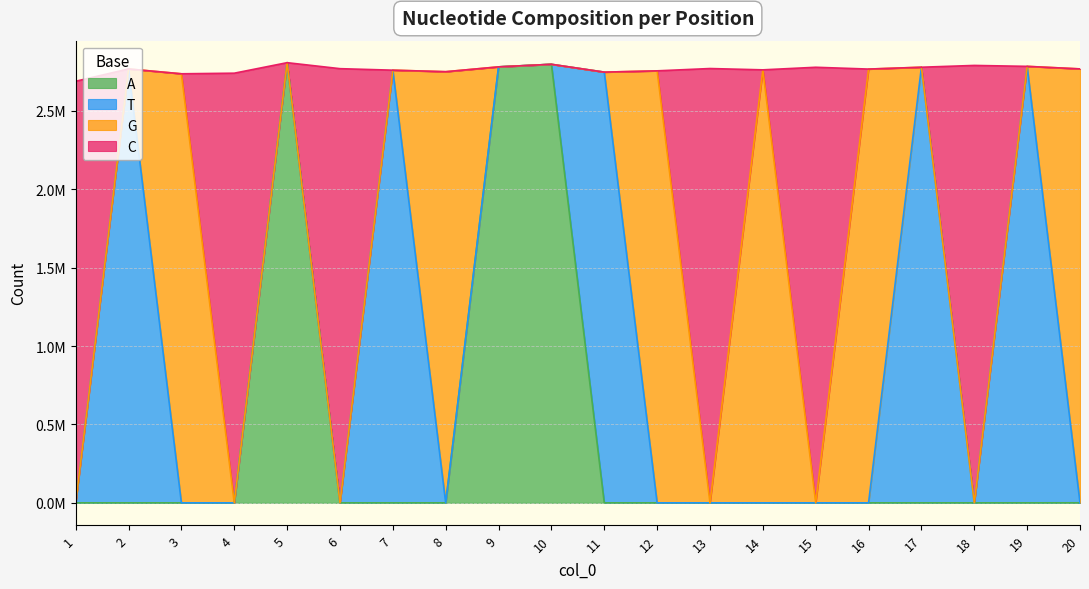

What are all the series names shown in the legend?

A, T, G, C